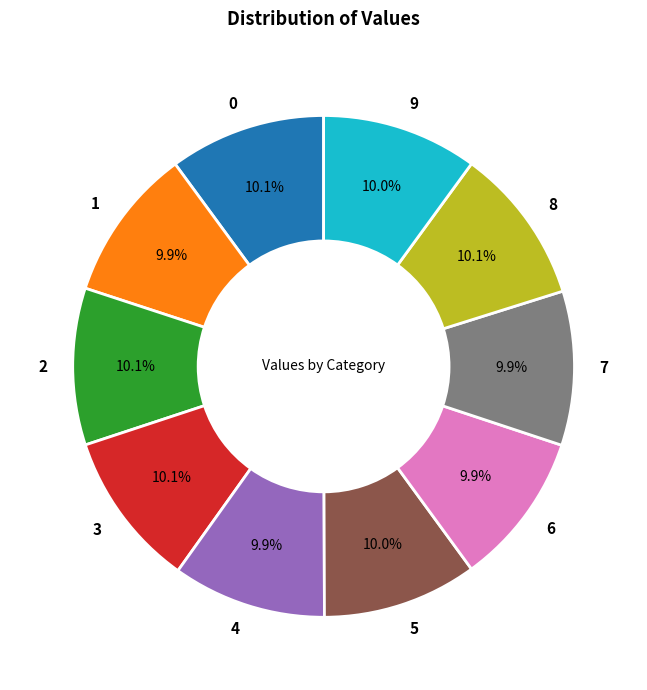

Approximately how many times larger is the value at 5 compared to 8?

1.0